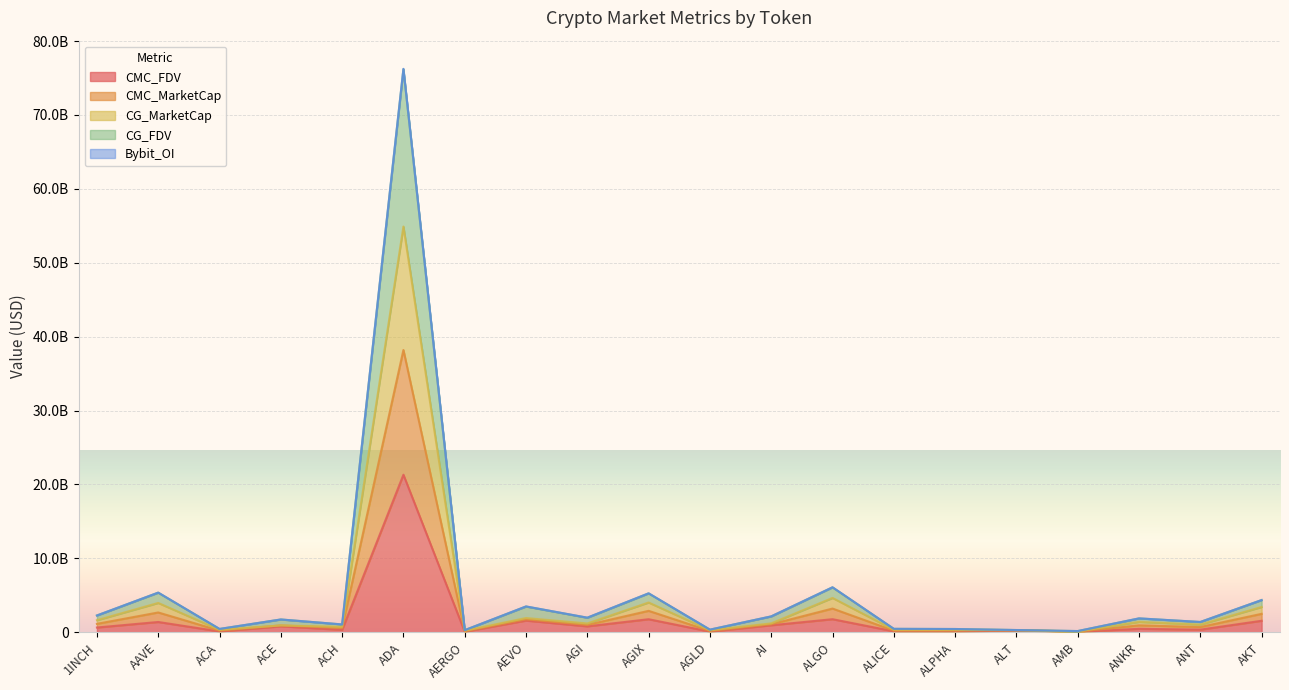

What position from the left is 1INCH?

1